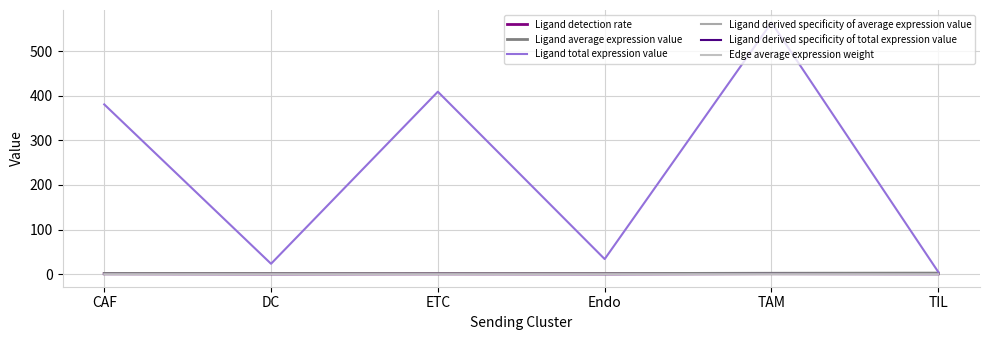

What are all the series names shown in the legend?

Ligand detection rate, Ligand average expression value, Ligand total expression value, Ligand derived specificity of average expression value, Ligand derived specificity of total expression value, Edge average expression weight